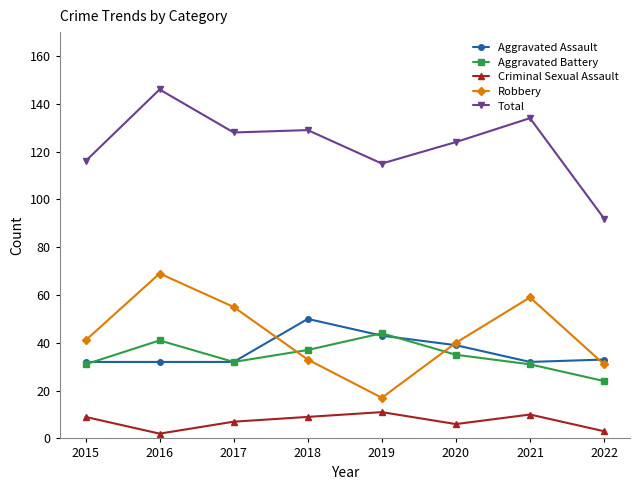

Is the value of Criminal Sexual Assault at 2020 greater than the value of Aggravated Assault at 2020?

No